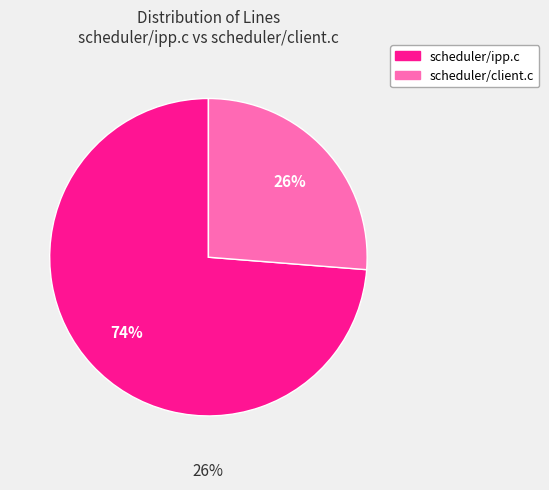

Rank the categories by value from lowest to highest.

scheduler/client.c, scheduler/ipp.c